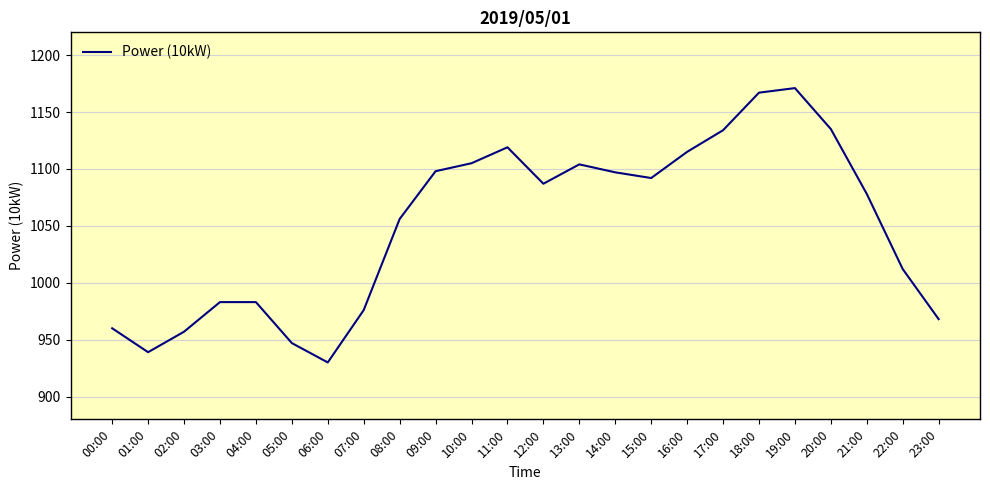

How many interior local valleys (lower than both neighbors) does the data have?

4